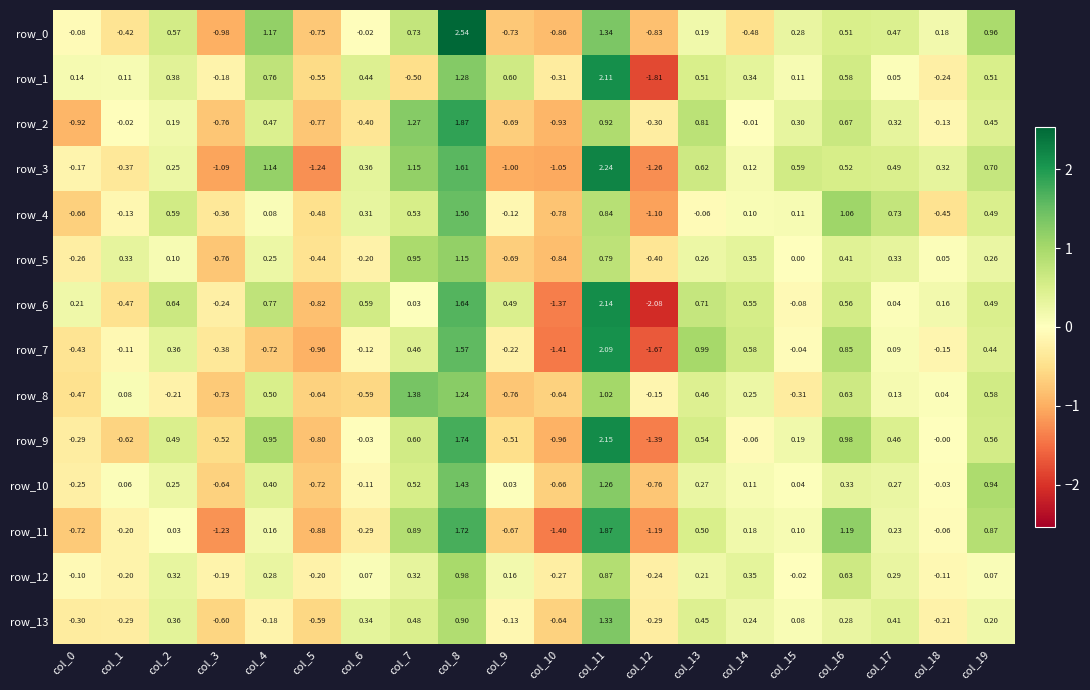

Which series changed the most between col_9 and col_12?

row_6